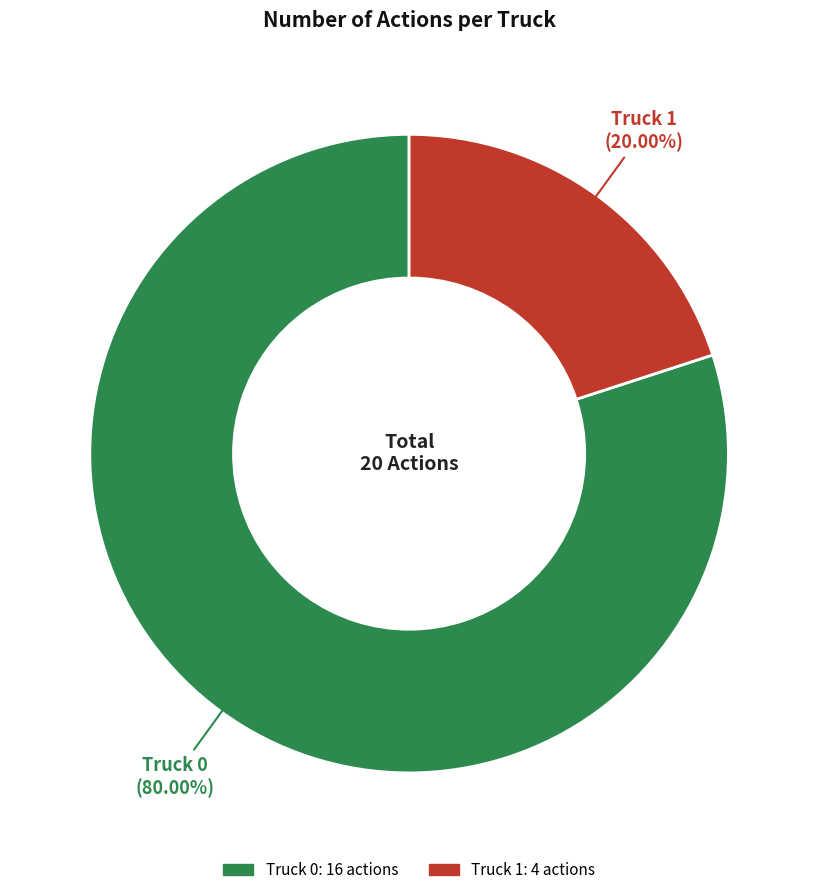

Rank the categories by value from highest to lowest.

Truck 0, Truck 1